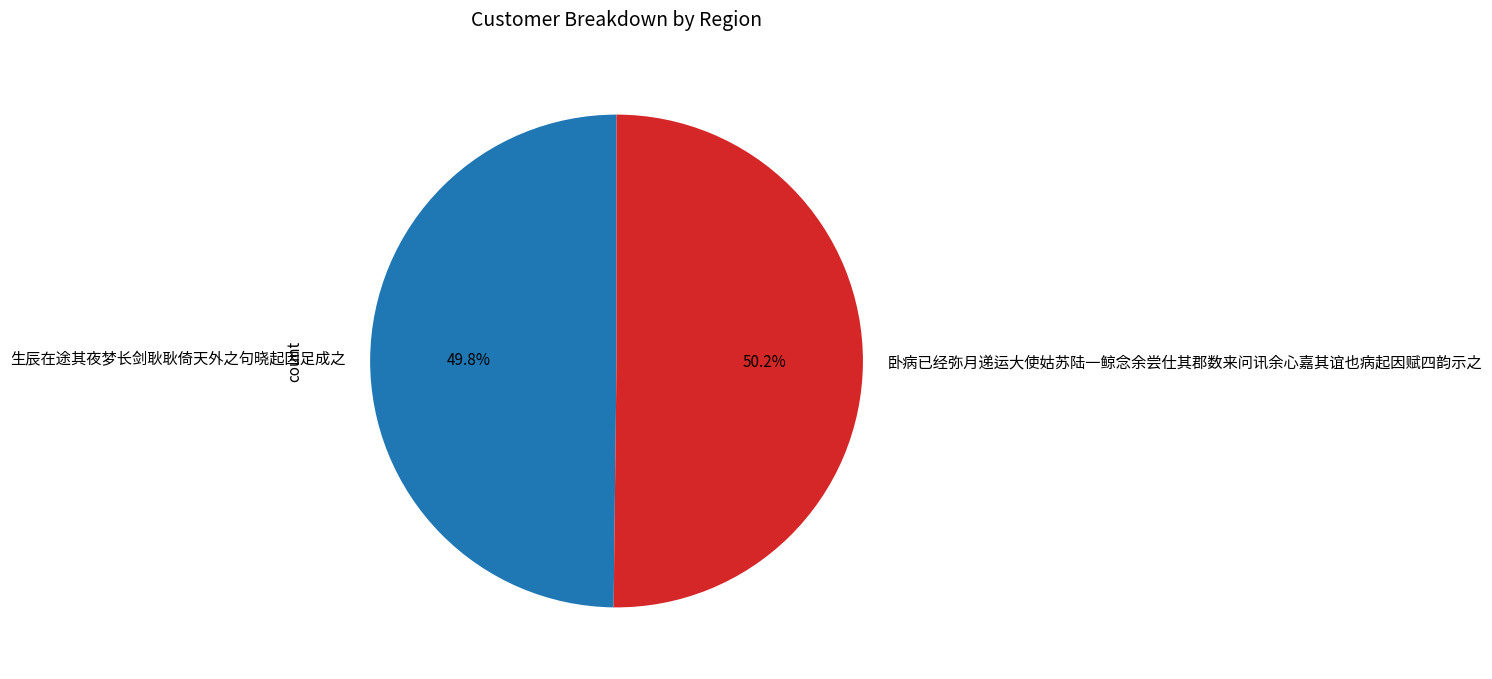

Approximately how many times larger is the value at 生辰在途其夜梦长剑耿耿倚天外之句晓起因足成之 compared to 卧病已经弥月递运大使姑苏陆一鲸念余尝仕其郡数来问讯余心嘉其谊也病起因赋四韵示之?

1.0